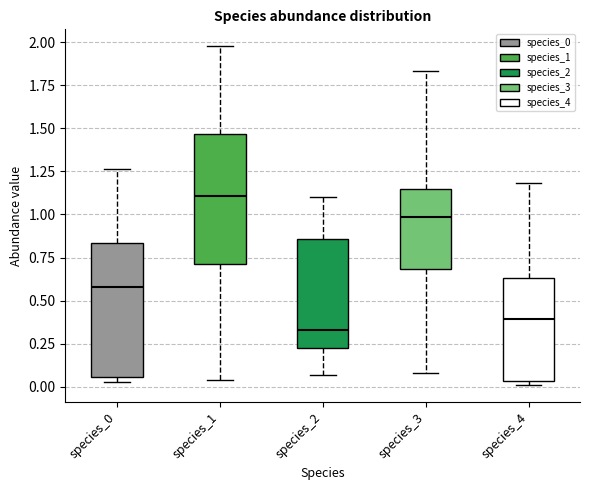

Reading left to right, transcribe this box plot: for each box, give where its median line is, the range the box spans, and where its two whiskers end, as read against the y-axis. The values are not printed on the chart, so give them approximately, as read against the axis.

species_0: median 0.60, box 0.05 to 0.85, whiskers 0.05 (just below the box's lower edge) to 1.25
species_1: median 1.10, box 0.70 to 1.45, whiskers 0.05 to 2.00
species_2: median 0.35, box 0.25 to 0.85, whiskers 0.05 to 1.10
species_3: median 1.00, box 0.70 to 1.15, whiskers 0.10 to 1.85
species_4: median 0.40, box 0.05 to 0.65, whiskers 0.00 to 1.20